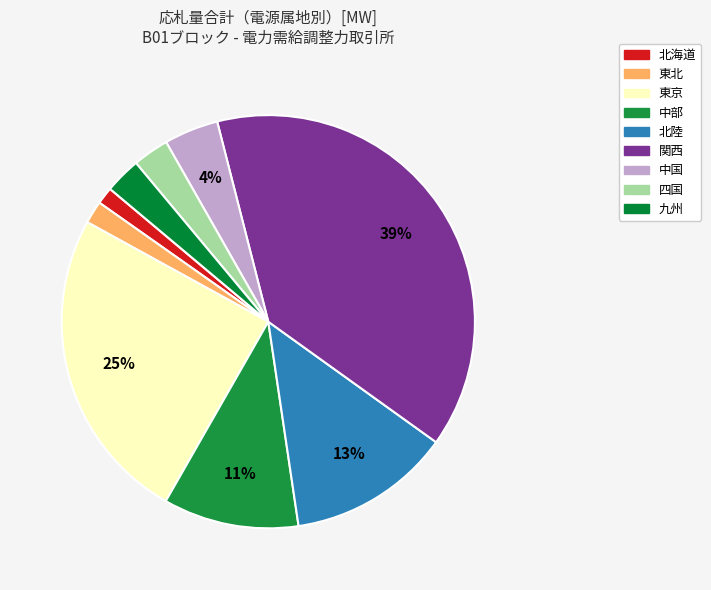

To the nearest percent, what portion does 北海道 represent?

1%